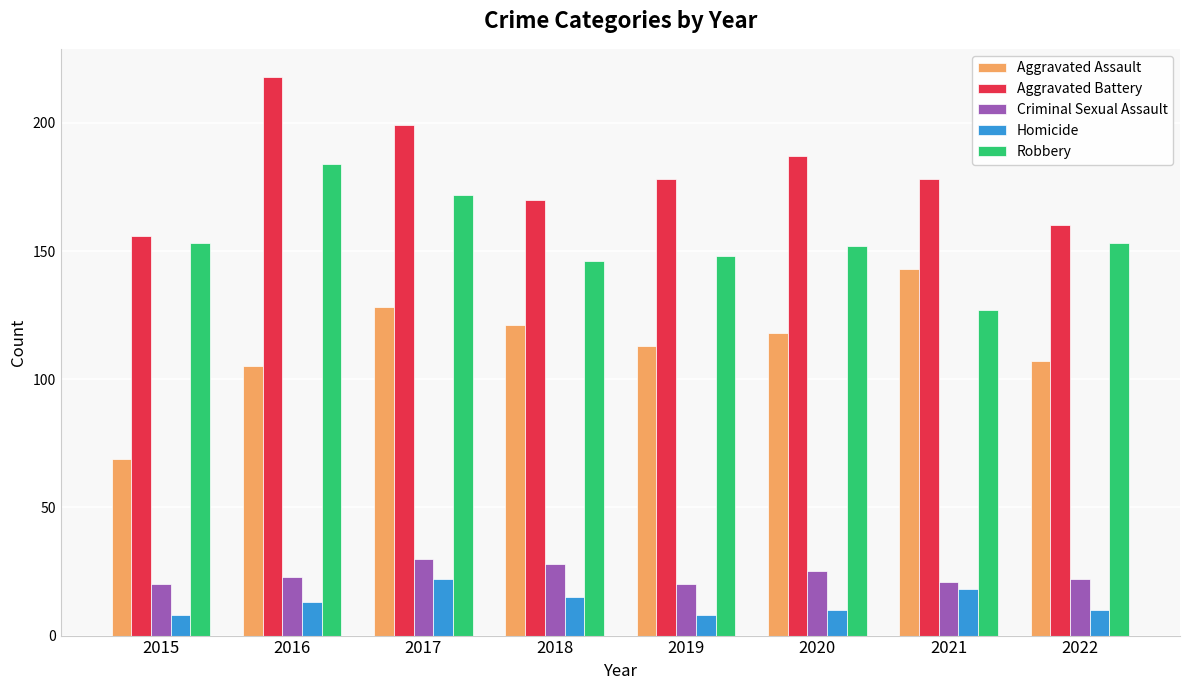

How many Homicide values are between 10 and 18?

5